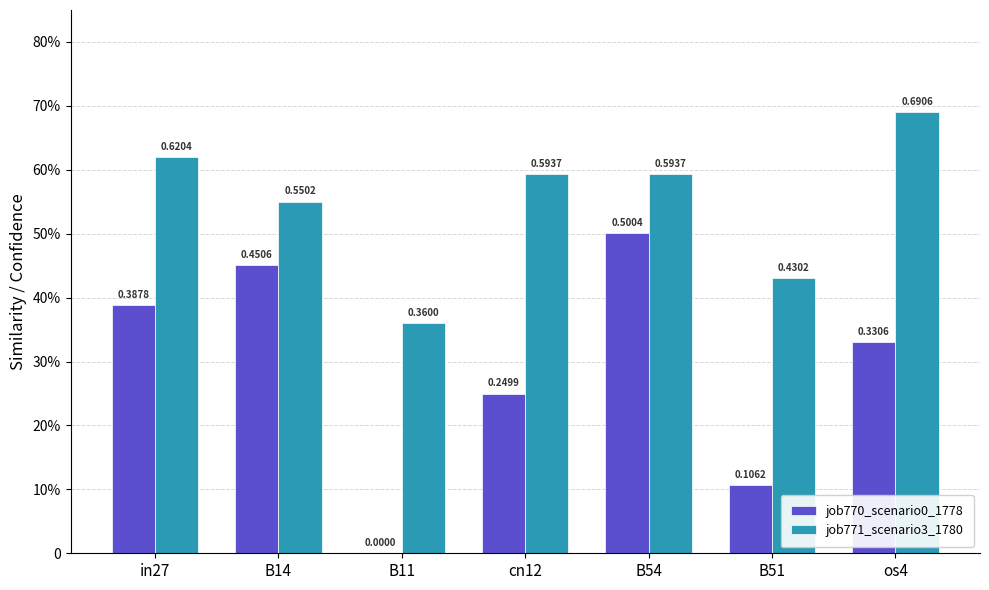

What is the spread (max minus min) of values at os4?

0.4